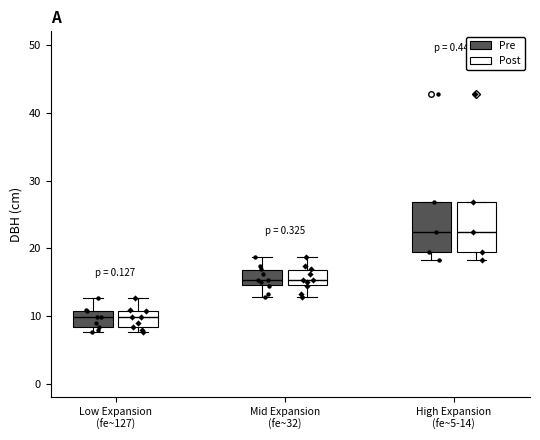

Where does the median line of the box for Low Expansion (fe~127) (Pre) sit on the y-axis? The values are not printed on the chart, so give them approximately, as read against the axis.

10